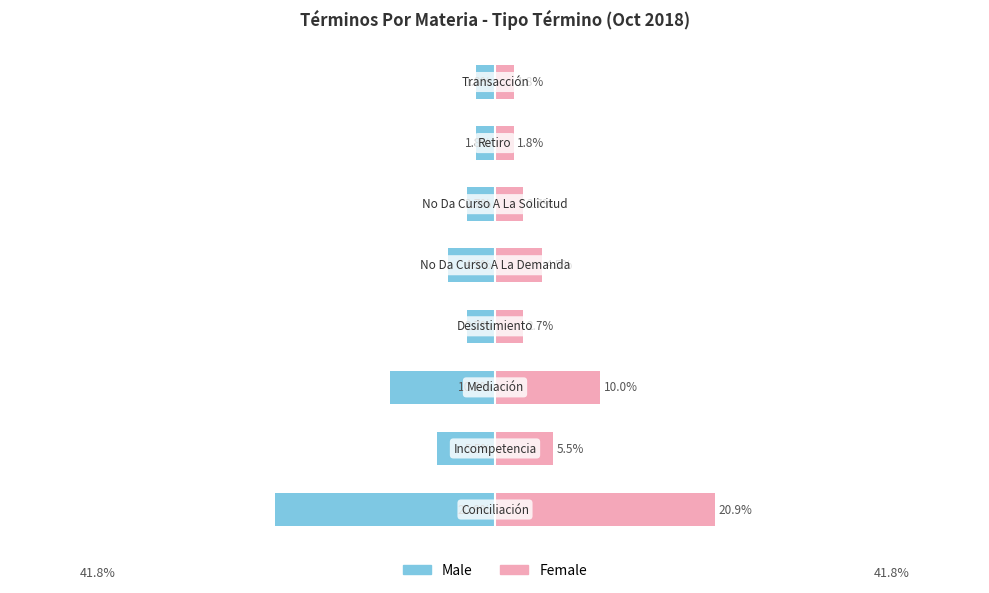

How many bars are there in each group?

2